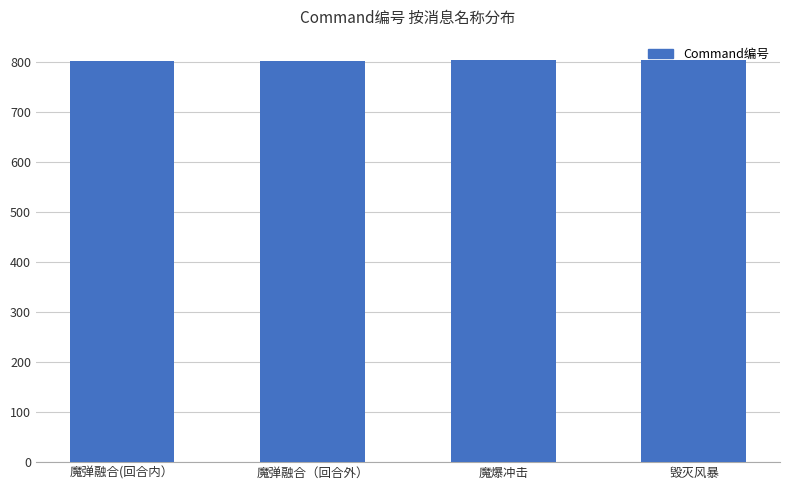

Are the bars grouped side by side (vs. stacked)?

No